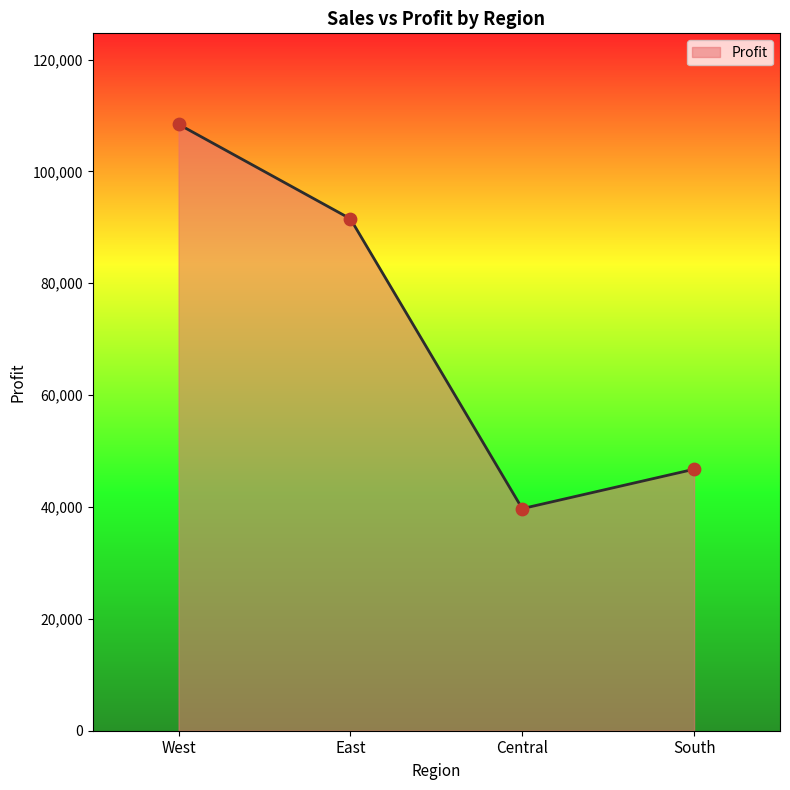

Which has a higher value, Central or East?

East